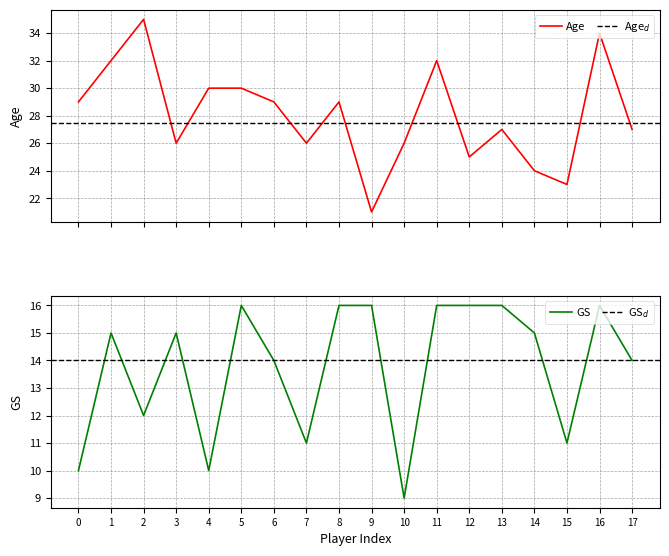

Rank the series by their average value, from lowest to highest.

GS, Age